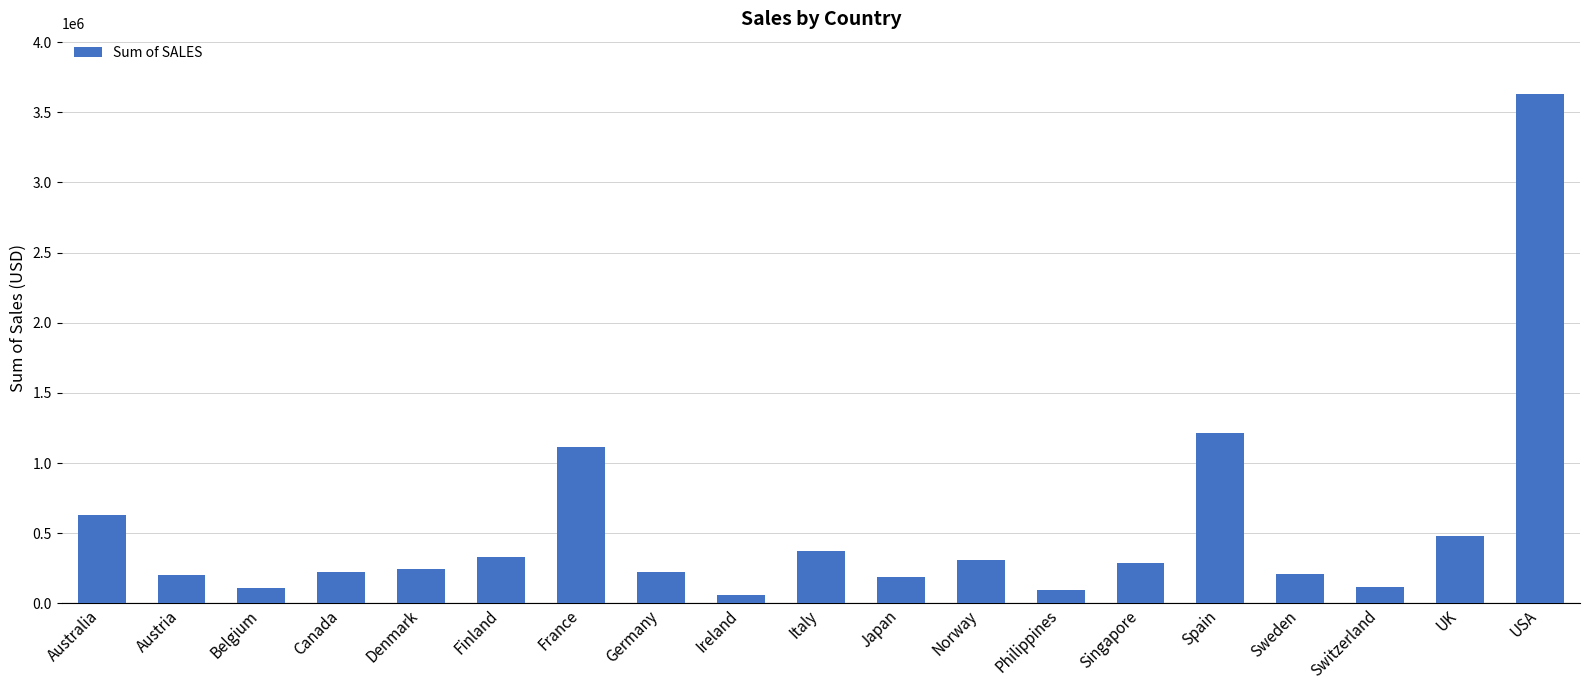

At which label is the value closest to 1842869?

Spain